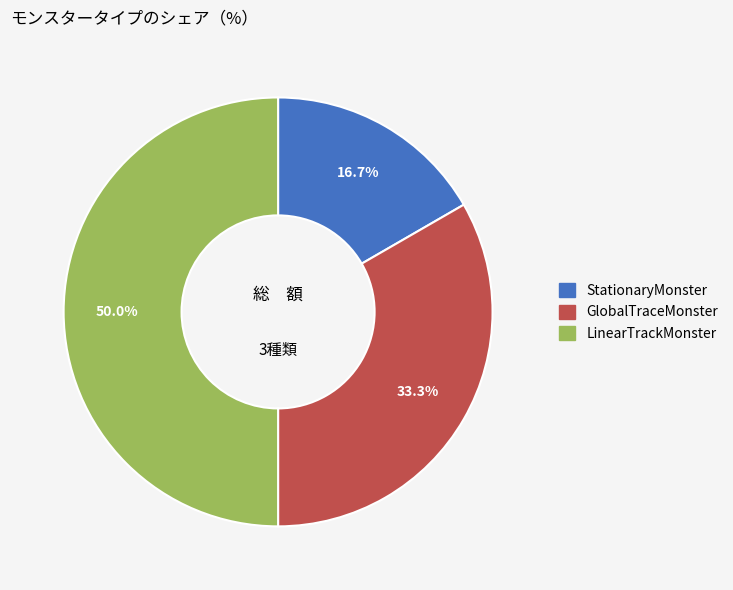

What is the ratio of the value at GlobalTraceMonster to the value at LinearTrackMonster?

0.7